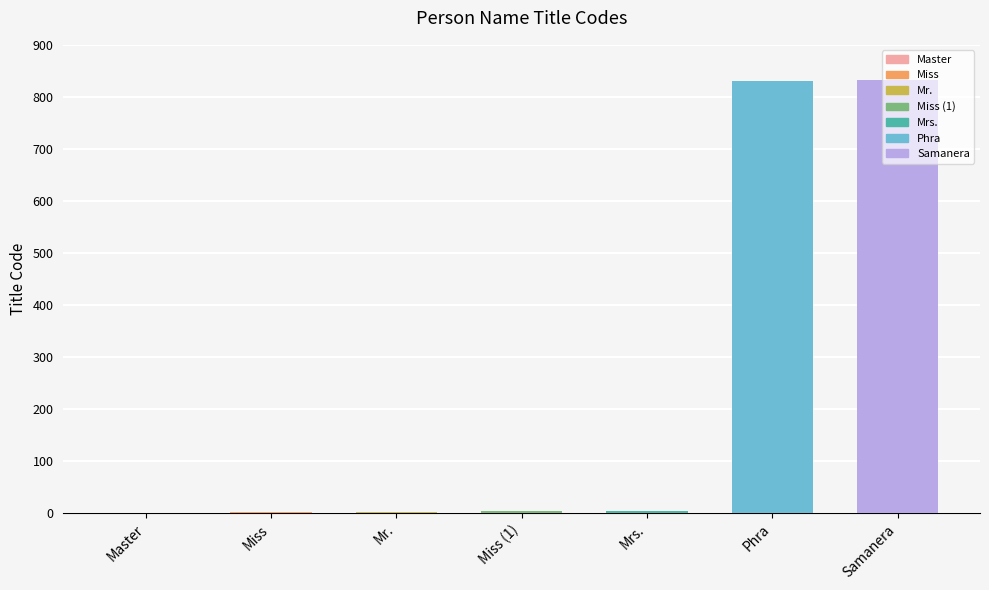

What is the sum of all values?

1678